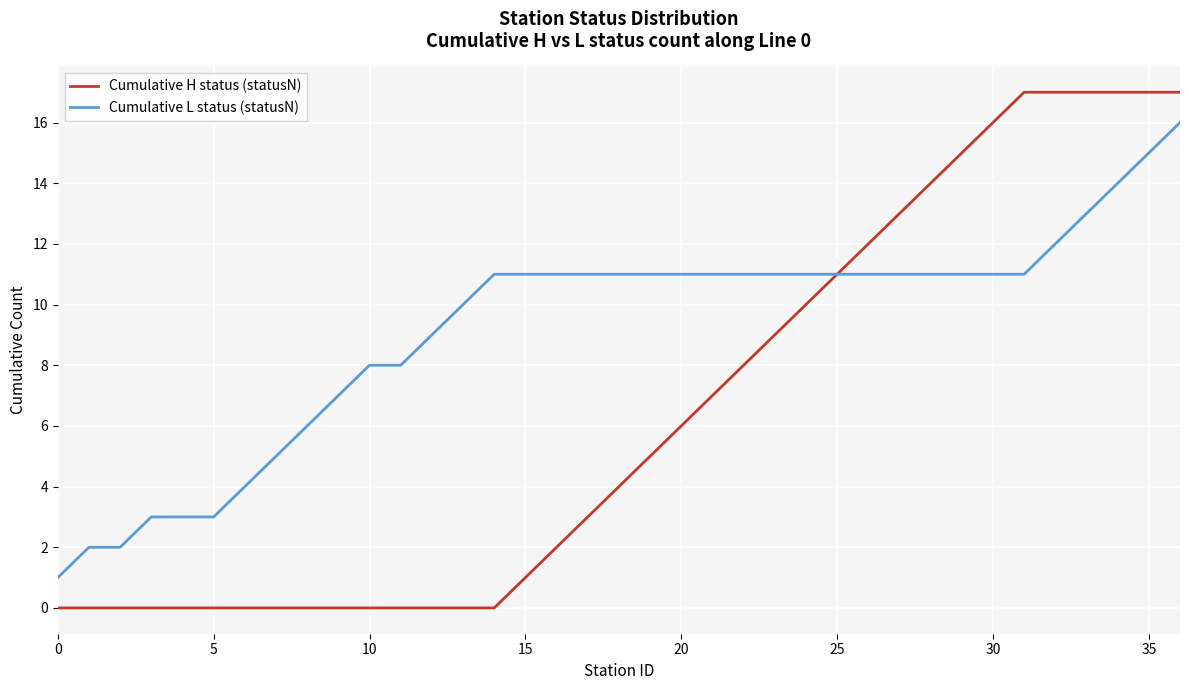

Which series has the largest range (max minus min)?

Cumulative H status (statusN)